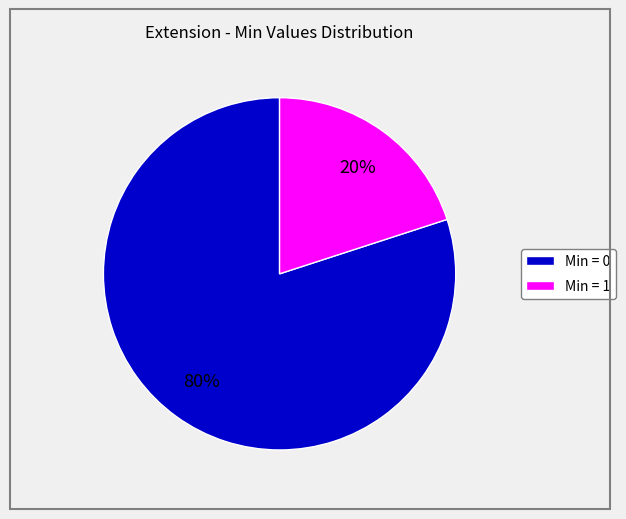

Combined, do Min = 0 and Min = 1 account for over 50%?

Yes